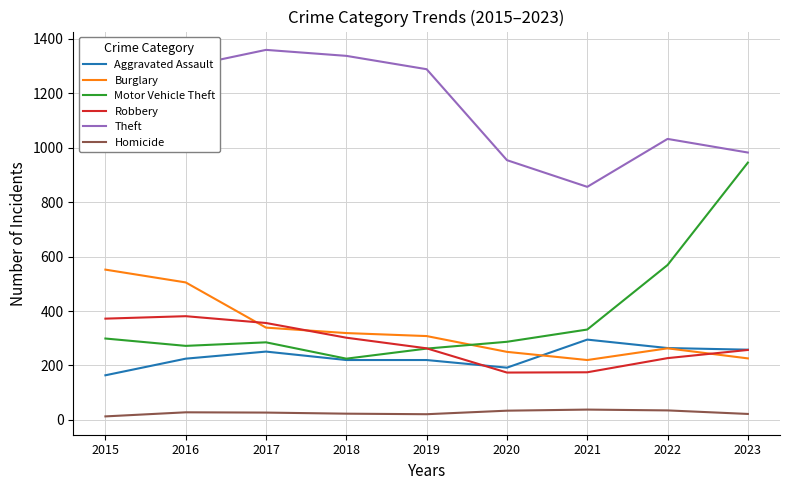

At which category does the chart reach its peak across all series?

2017